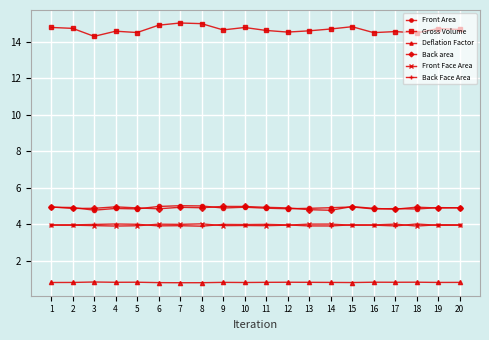

What is the value of the Deflation Factor point at the 2nd from the left?

0.8